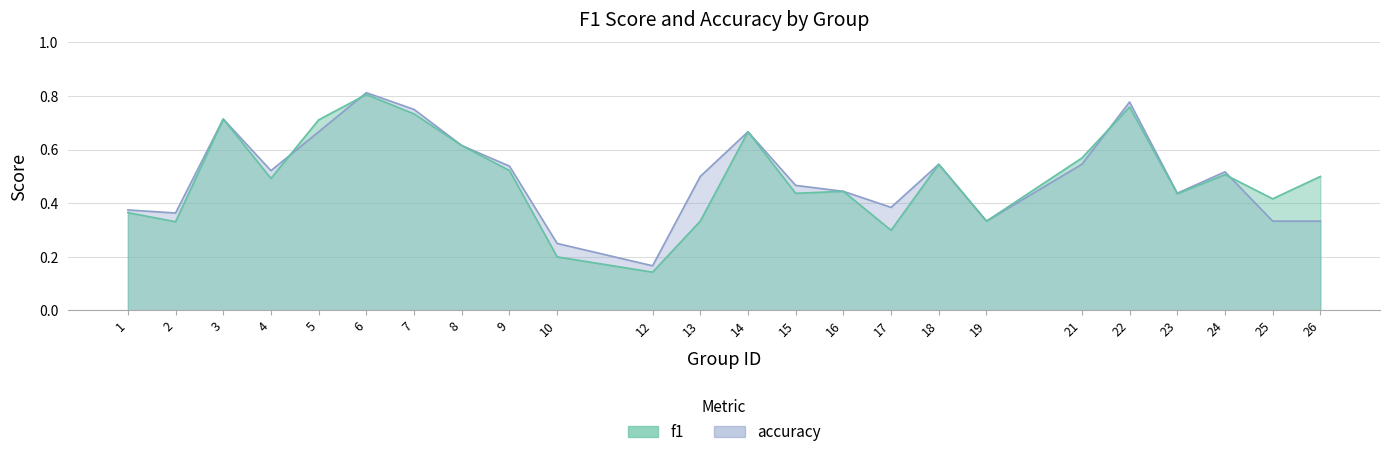

At which label is accuracy closest to 0?

12